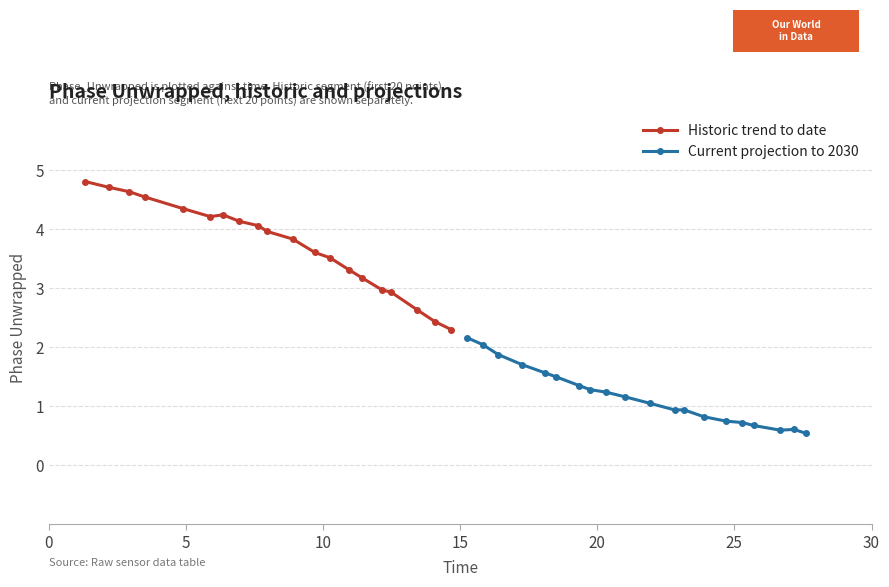

Reading left to right, what are all the values shown in this chart?

Historic trend to date: 4.8	4.7	4.6	4.5	4.4	4.2	4.2	4.1	4.1	4.0	3.8	3.6	3.5	3.3	3.2	3.0	2.9	2.6	2.4	2.3
Current projection to 2030: 2.2	2.0	1.9	1.7	1.6	1.5	1.3	1.3	1.2	1.2	1.0	0.9	0.9	0.8	0.7	0.7	0.7	0.6	0.6	0.5